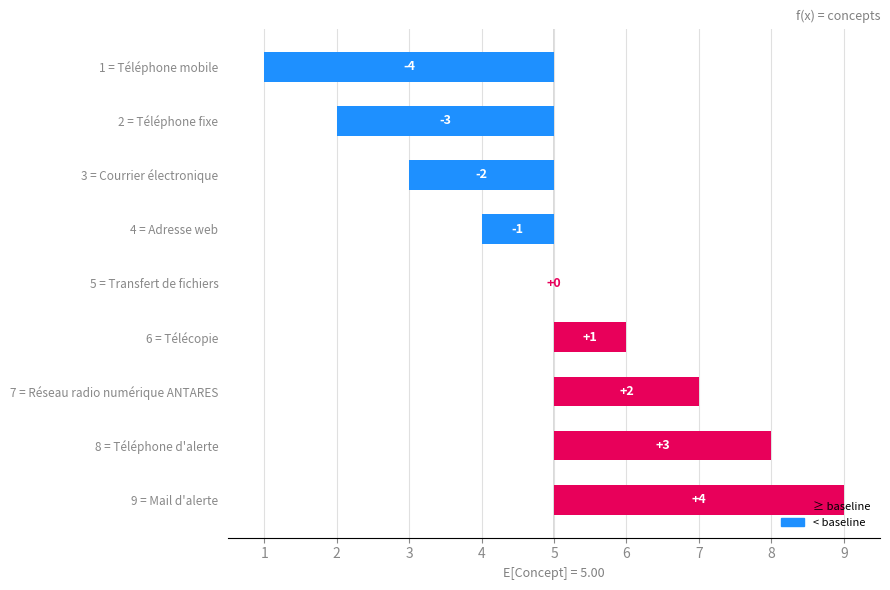

Which has a higher value, 7 = Réseau radio numérique ANTARES or 4 = Adresse web?

7 = Réseau radio numérique ANTARES